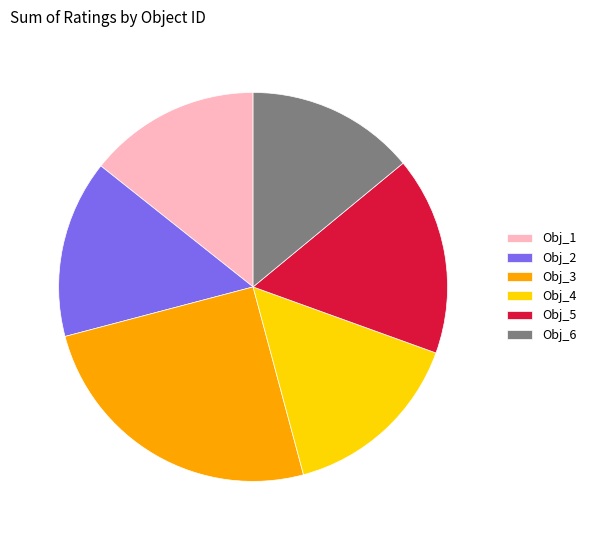

Is there any slice that represents more than half of the pie?

No